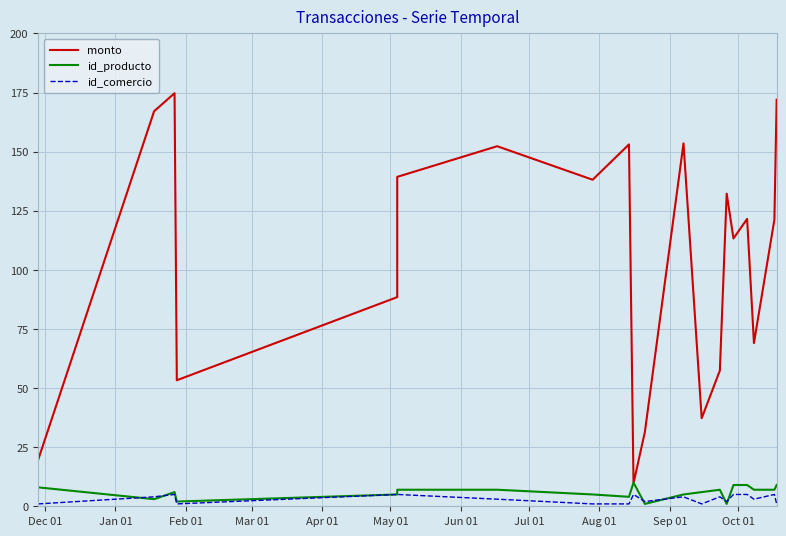

What are all the series names shown in the legend?

monto, id_producto, id_comercio